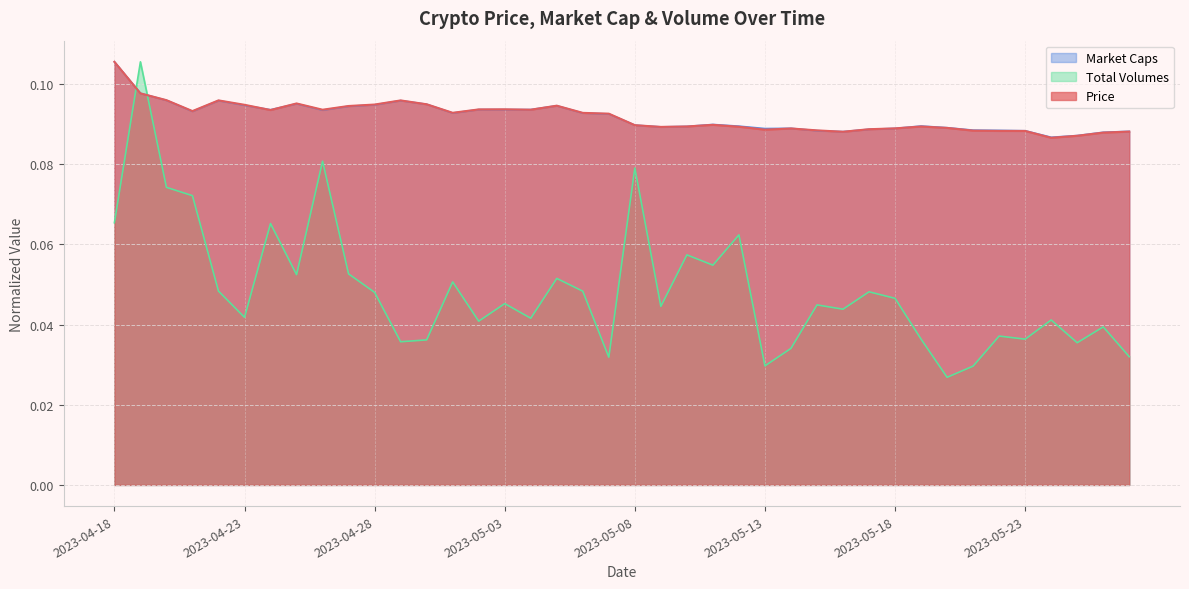

True or false: Market Caps has a value of 0.2 at 2023-05-03.

False